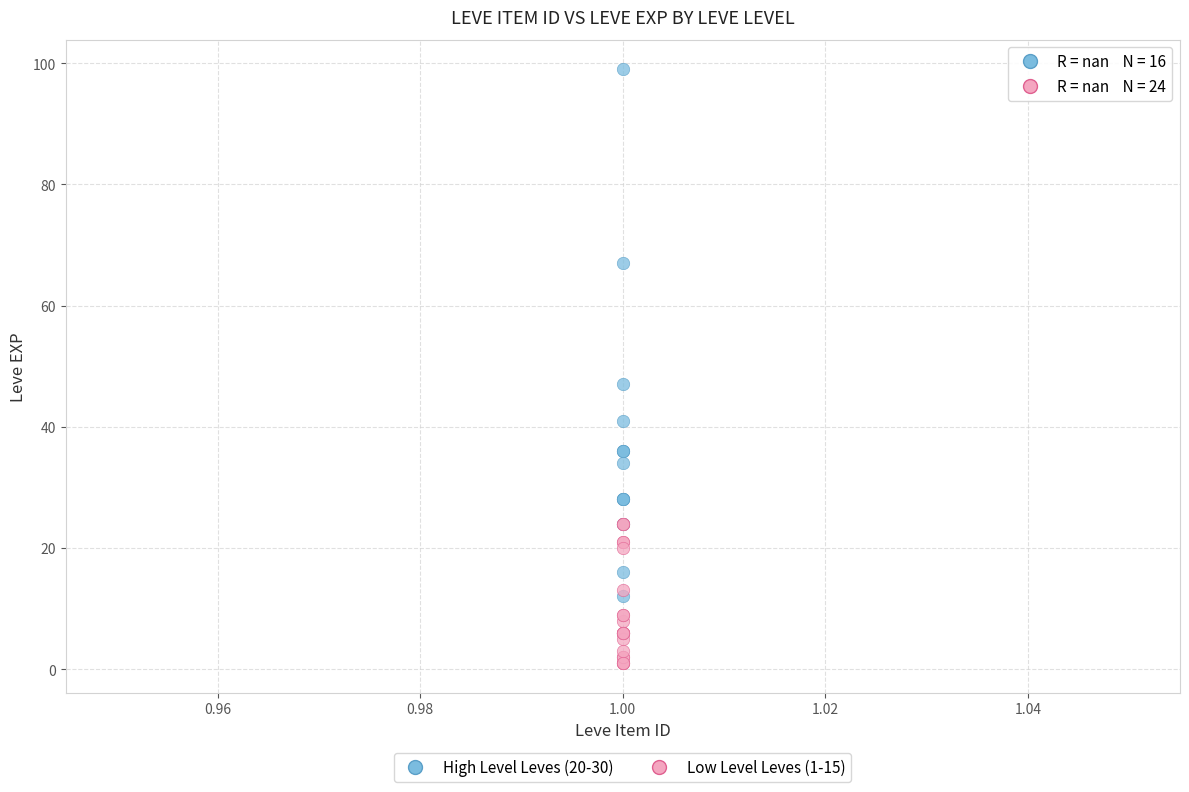

Which series reaches the maximum Y coordinate?

High Level Leves (20-30)